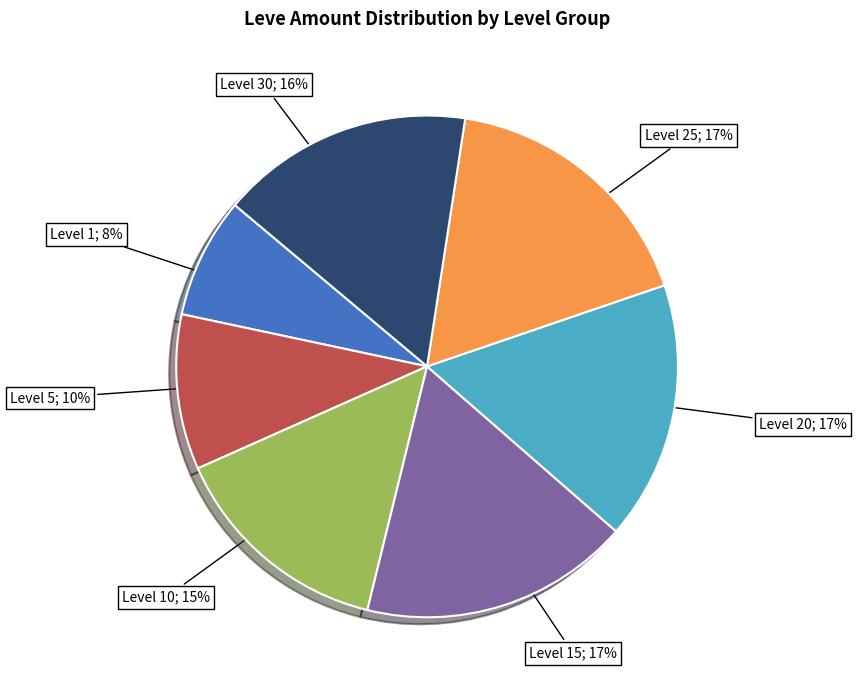

Does any single category account for the majority?

No